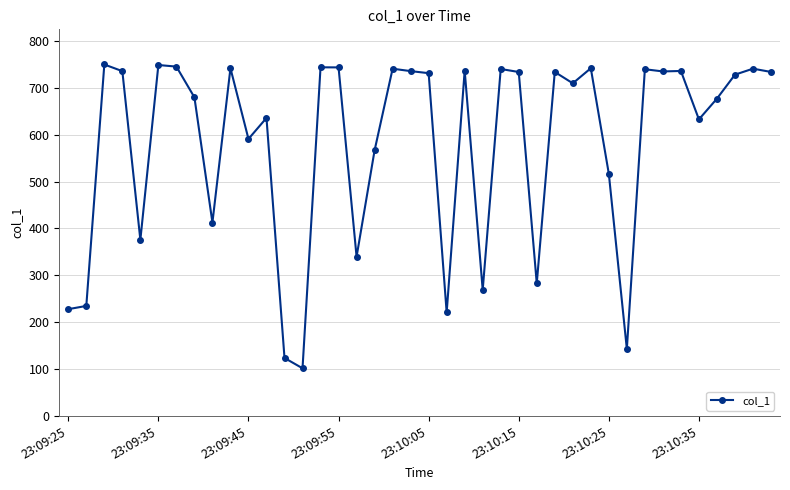

What is the maximum value shown in the chart?

749.4